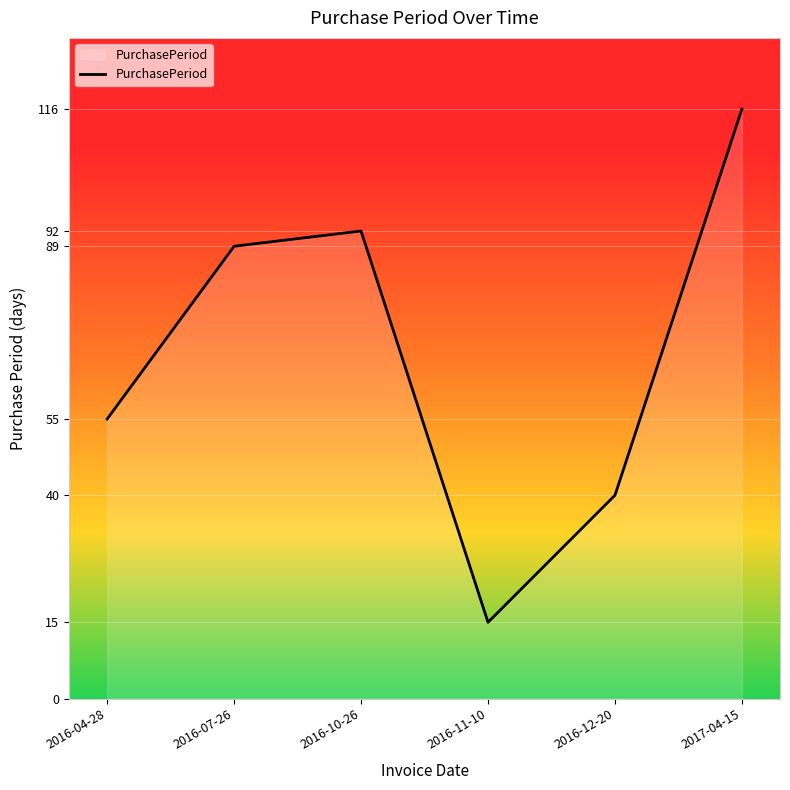

What position from the left is 2016-12-20?

5